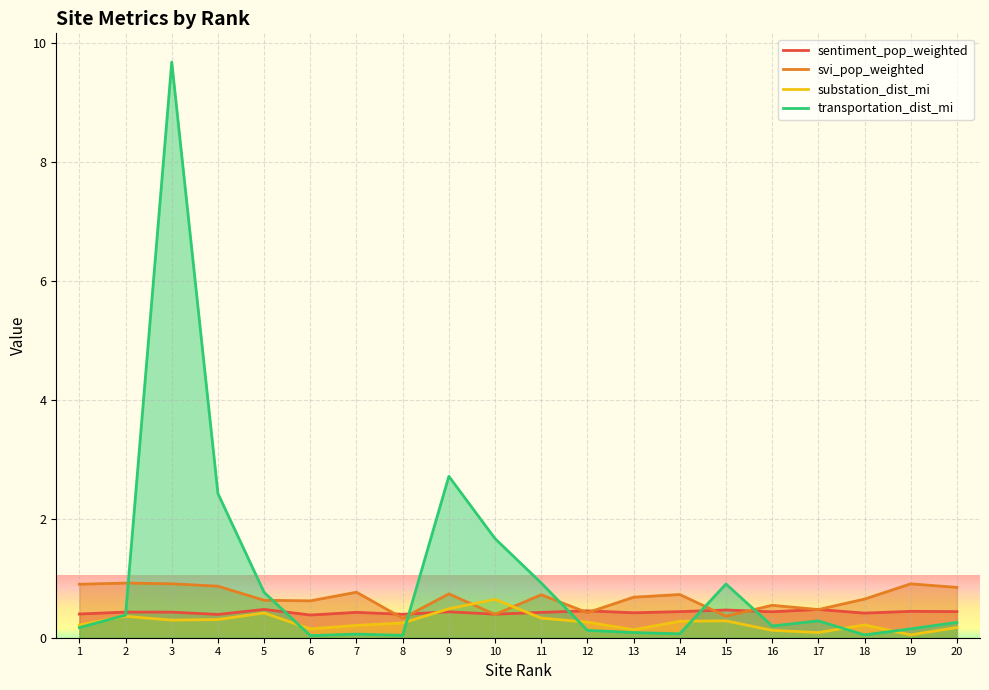

What value does the substation_dist_mi series have at 2?

0.4